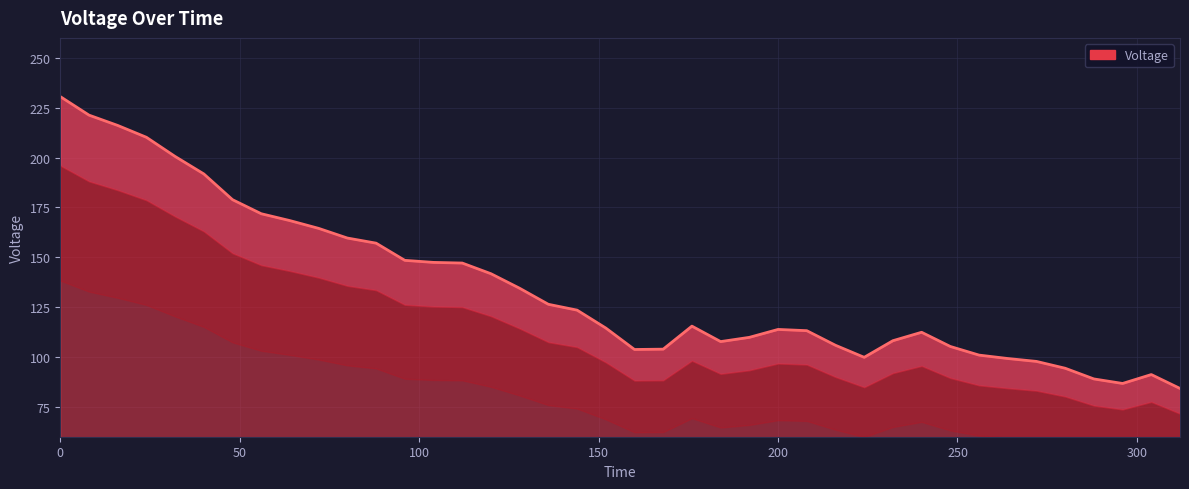

At which label is the value closest to 157?

88.0